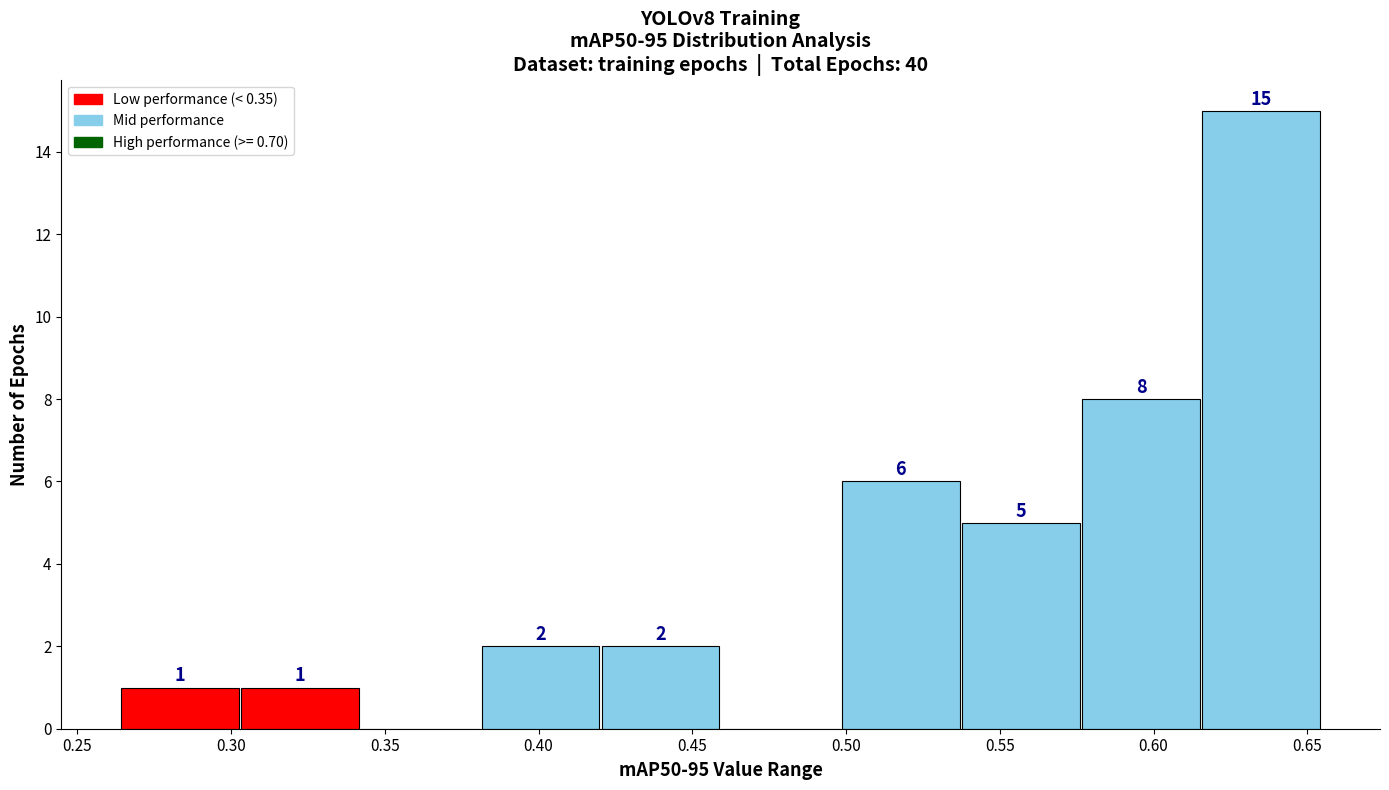

Which range on the x-axis has the tallest bar?

0.615 to 0.655